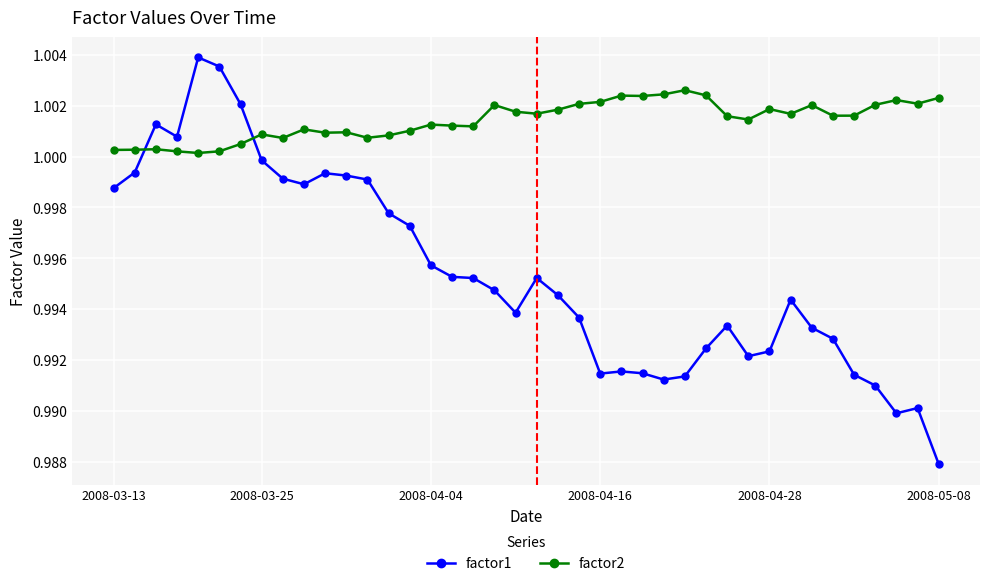

Rank the series by their average value, from lowest to highest.

factor1, factor2